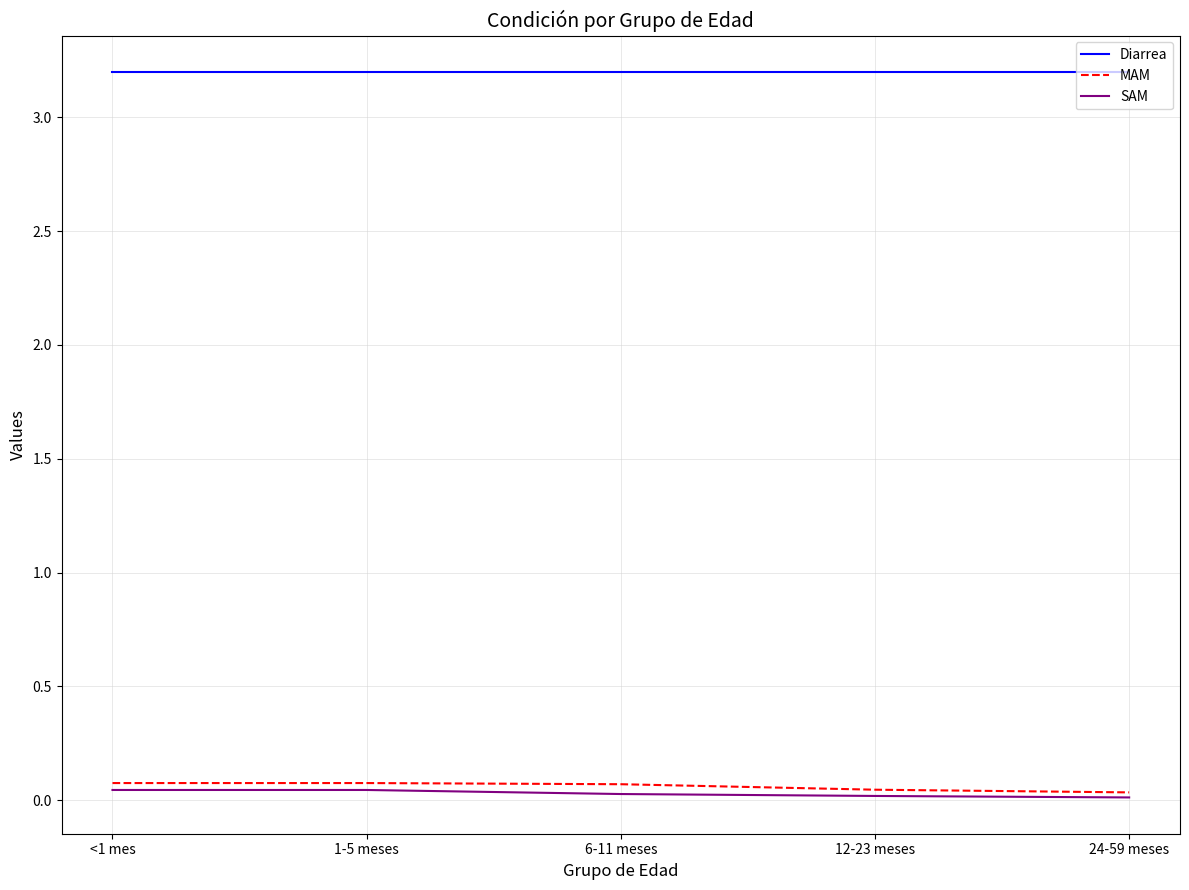

What is the difference between the highest and lowest values at 24-59 meses?

3.2